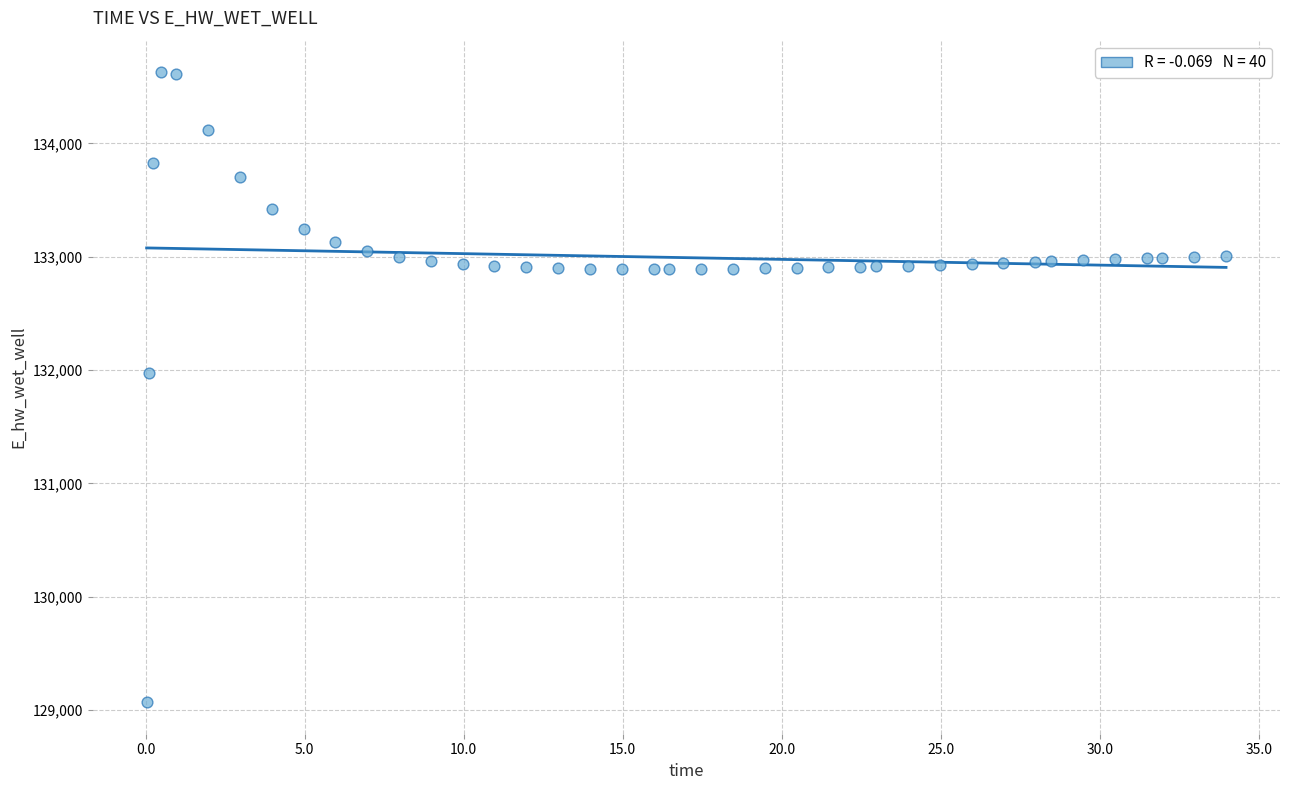

What Y value in the scatter plot is closest to 131849?

131970.0